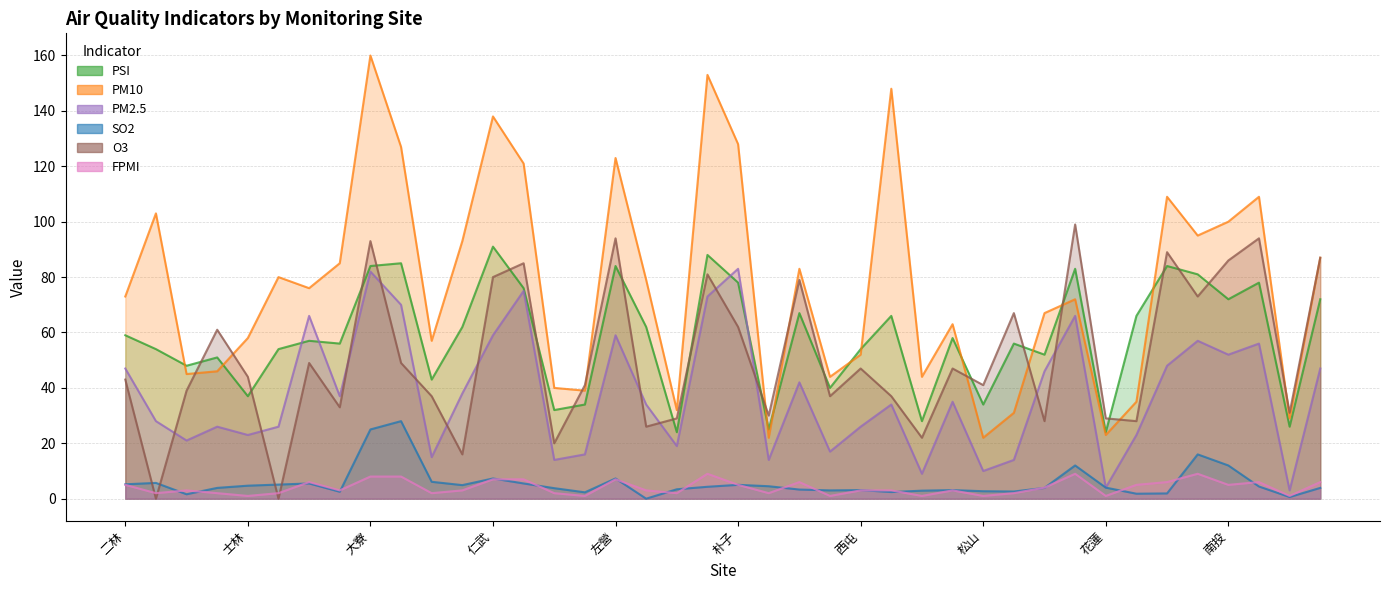

Does the chart have visible grid lines?

Yes